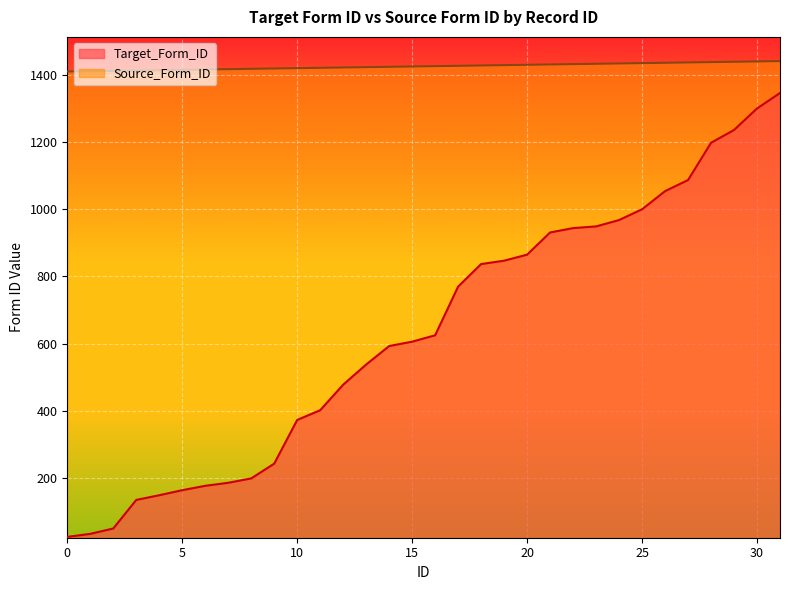

How many data points in Target_Form_ID are above 625?

15